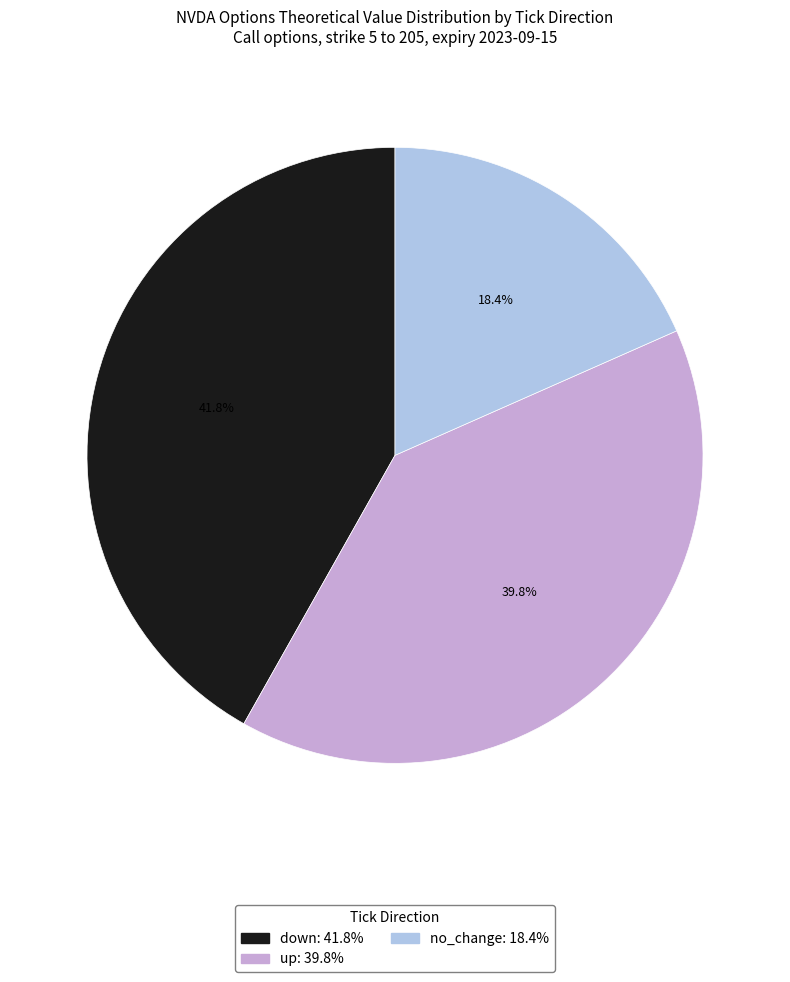

Is there a majority slice in this chart?

No